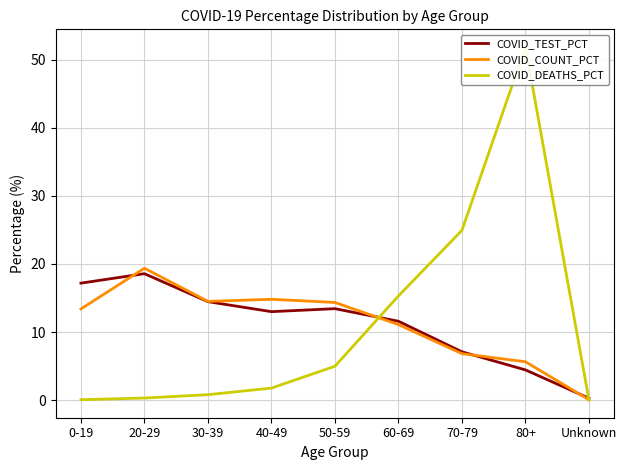

Which has a higher value, 70-79 or 40-49?

40-49